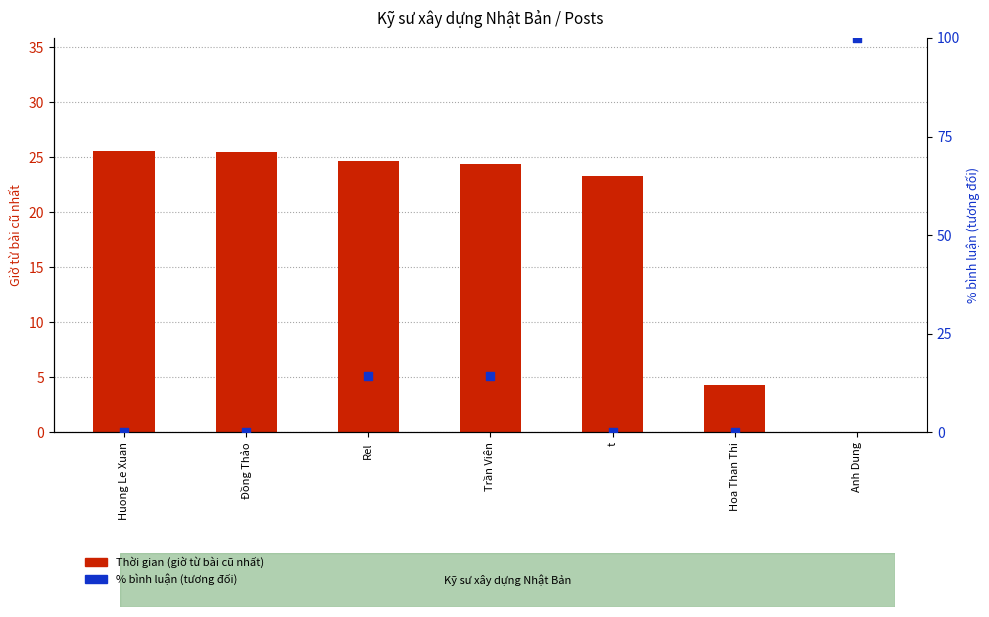

At how many categories does at least one series exceed 34?

1